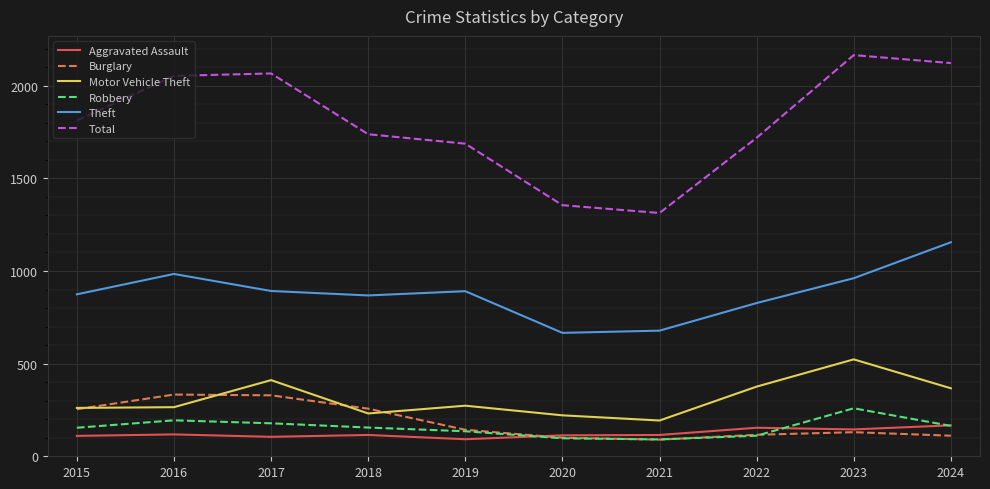

What value does the Robbery series have at 2016?

194